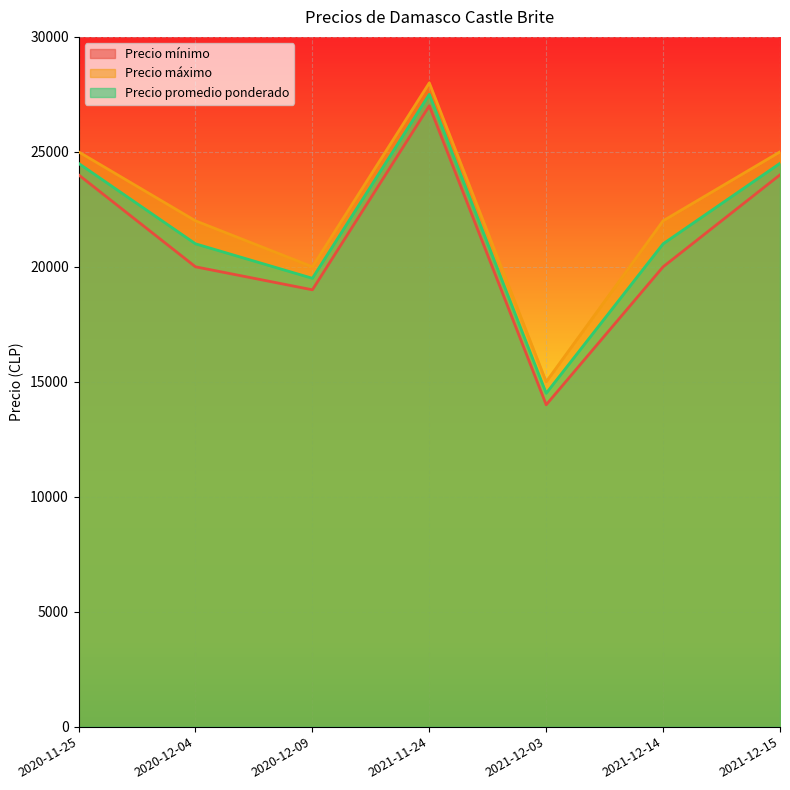

Is it true that Precio promedio ponderado equals 21000 at 2020-12-04?

True